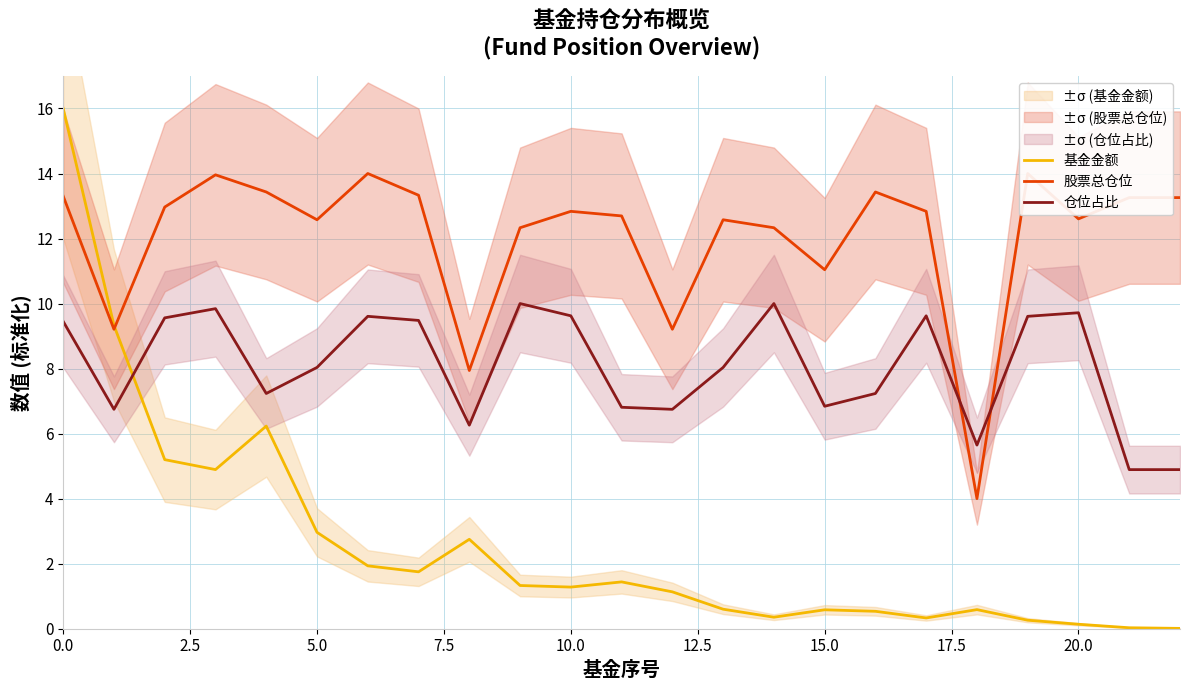

How many series are shown in this chart?

3